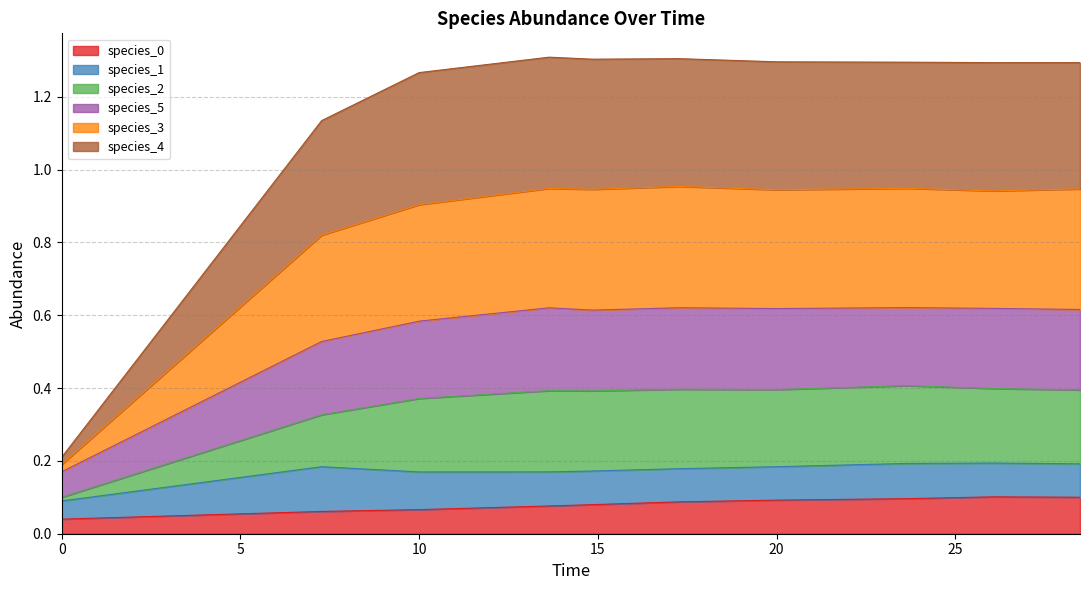

How many interior local peaks does the species_5 series have?

3